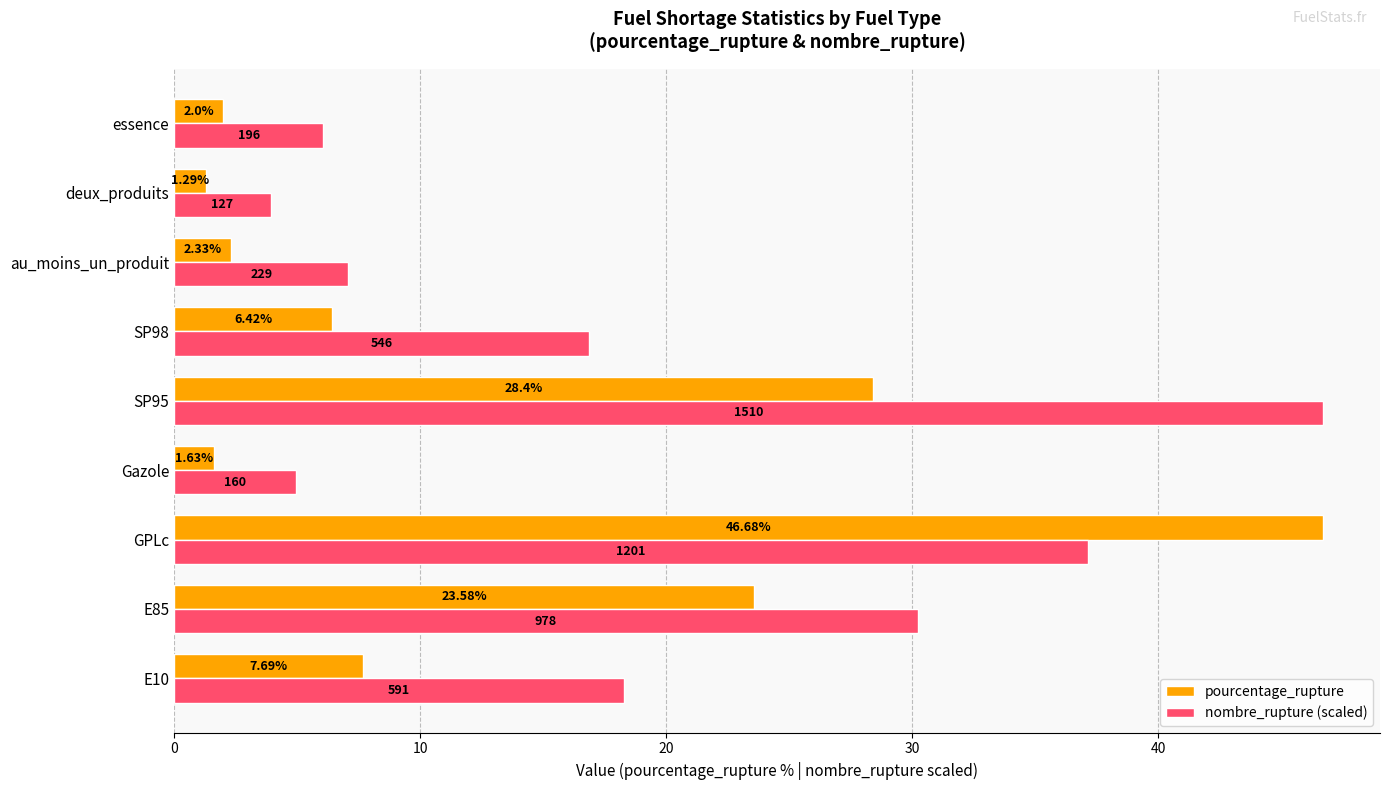

Which series has the largest range (max minus min)?

pourcentage_rupture